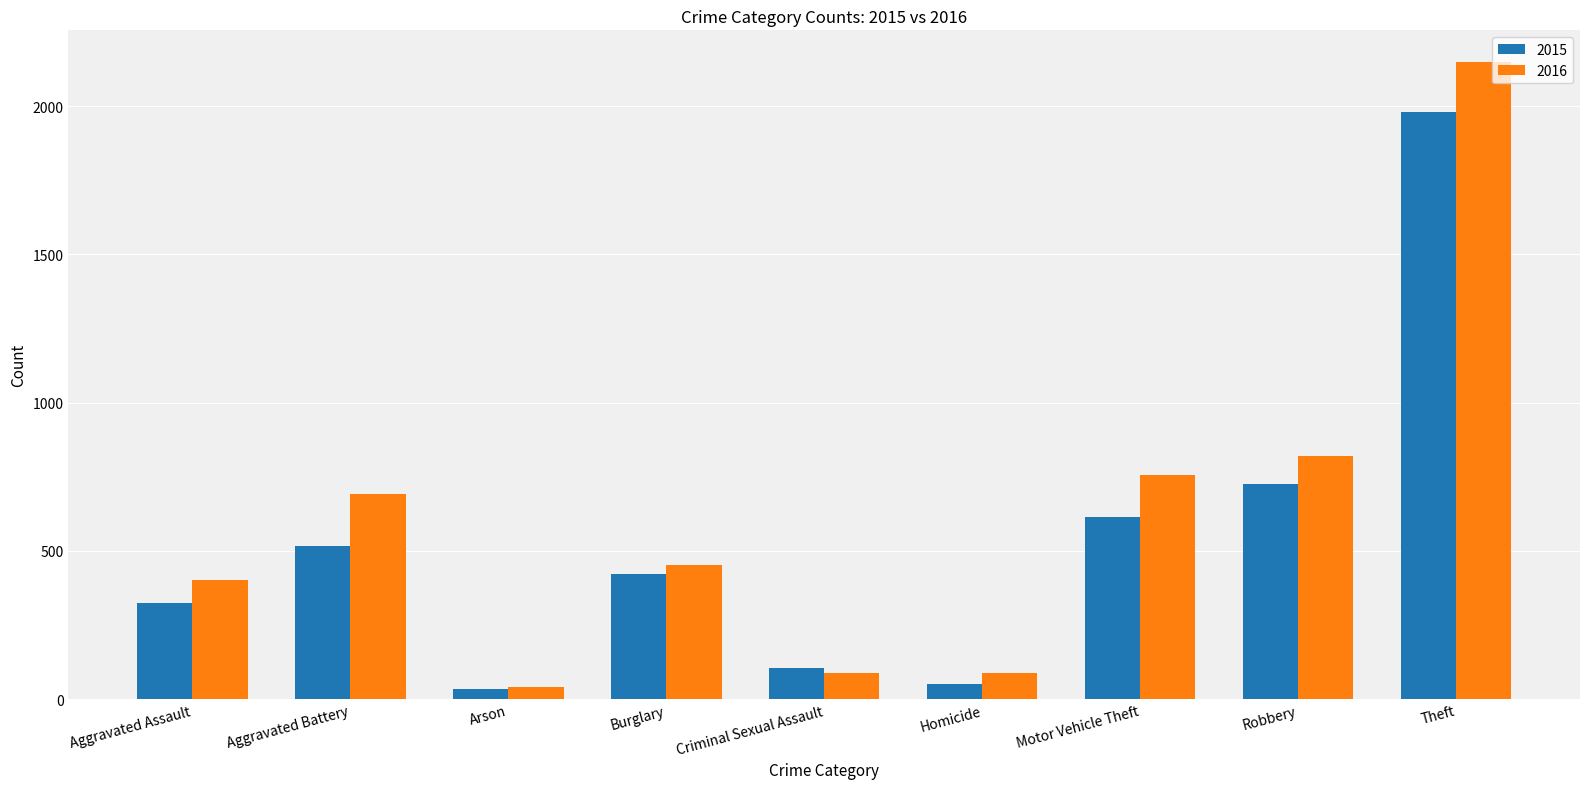

Rank the series by their maximum value, from lowest to highest.

2015, 2016